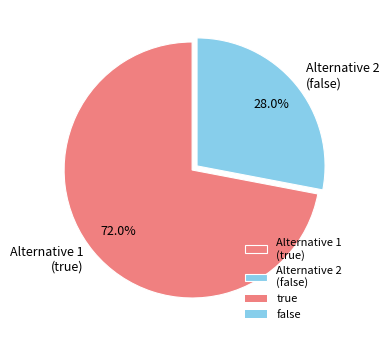

Rank the categories by value from highest to lowest.

Alternative 1 (true), Alternative 2 (false)